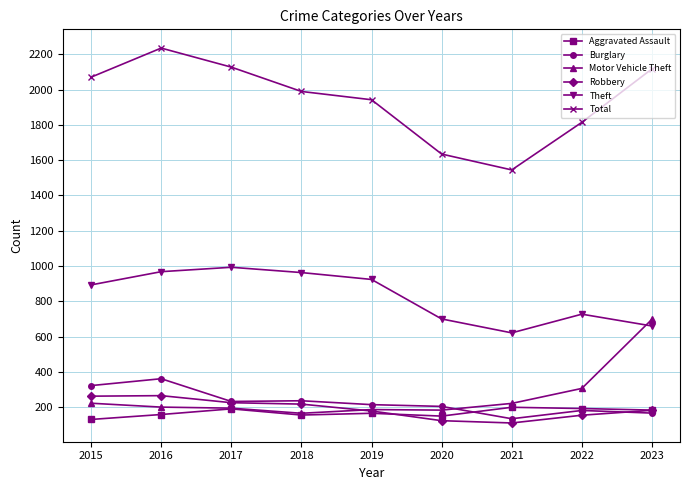

What value does the Total series have at 2015?

2071